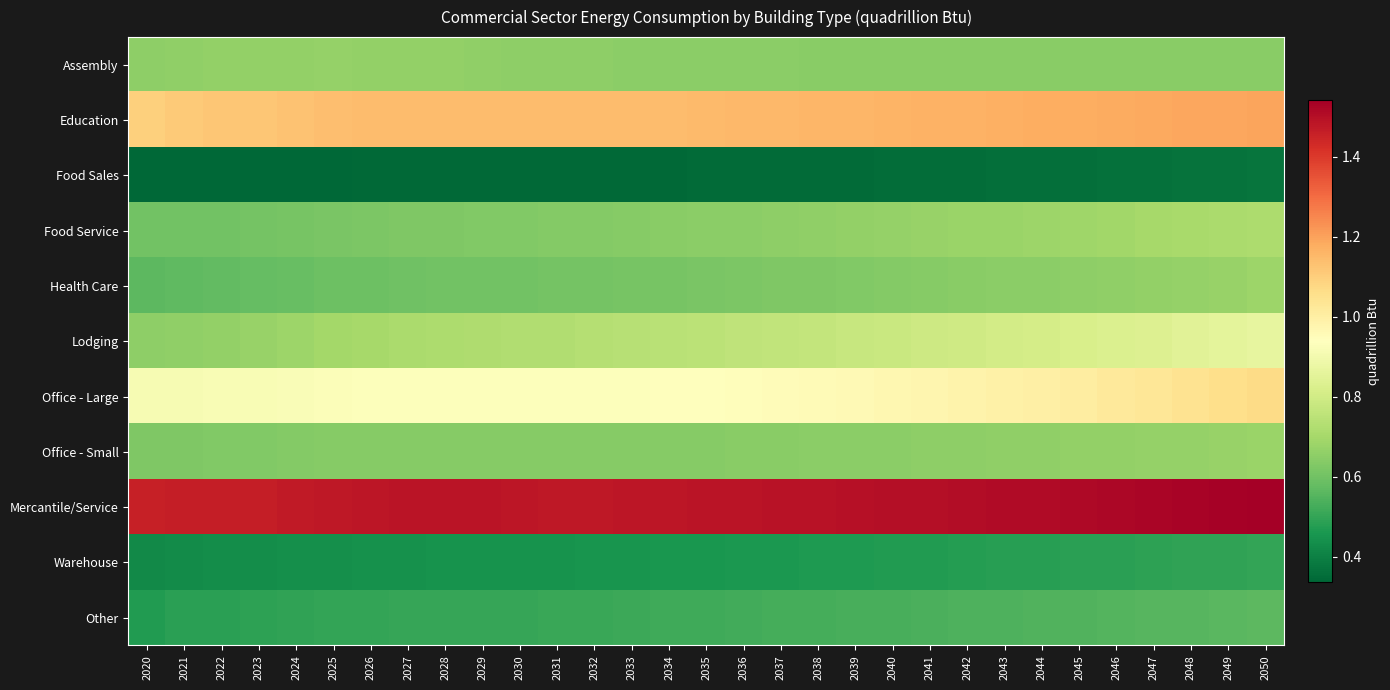

Reading right to left, extract all data points from this chart.

Assembly: 2050=0.6	2049=0.6	2048=0.6	2047=0.6	2046=0.6	2045=0.6	2044=0.6	2043=0.6	2042=0.6	2041=0.6	2040=0.6	2039=0.6	2038=0.6	2037=0.6	2036=0.6	2035=0.6	2034=0.7	2033=0.7	2032=0.7	2031=0.7	2030=0.7	2029=0.7	2028=0.7	2027=0.7	2026=0.7	2025=0.7	2024=0.7	2023=0.7	2022=0.7	2021=0.7	2020=0.7
Education: 2050=1.2	2049=1.2	2048=1.2	2047=1.2	2046=1.2	2045=1.2	2044=1.2	2043=1.2	2042=1.2	2041=1.2	2040=1.2	2039=1.2	2038=1.2	2037=1.2	2036=1.2	2035=1.1	2034=1.1	2033=1.1	2032=1.1	2031=1.1	2030=1.1	2029=1.1	2028=1.1	2027=1.1	2026=1.1	2025=1.1	2024=1.1	2023=1.1	2022=1.1	2021=1.1	2020=1.1
Food Sales: 2050=0.4	2049=0.4	2048=0.4	2047=0.4	2046=0.4	2045=0.4	2044=0.4	2043=0.4	2042=0.4	2041=0.4	2040=0.4	2039=0.4	2038=0.3	2037=0.3	2036=0.3	2035=0.3	2034=0.3	2033=0.3	2032=0.3	2031=0.3	2030=0.3	2029=0.3	2028=0.3	2027=0.3	2026=0.3	2025=0.3	2024=0.3	2023=0.3	2022=0.3	2021=0.3	2020=0.3
Food Service: 2050=0.7	2049=0.7	2048=0.7	2047=0.7	2046=0.7	2045=0.7	2044=0.7	2043=0.7	2042=0.7	2041=0.7	2040=0.7	2039=0.7	2038=0.7	2037=0.7	2036=0.7	2035=0.6	2034=0.6	2033=0.6	2032=0.6	2031=0.6	2030=0.6	2029=0.6	2028=0.6	2027=0.6	2026=0.6	2025=0.6	2024=0.6	2023=0.6	2022=0.6	2021=0.6	2020=0.6
Health Care: 2050=0.7	2049=0.7	2048=0.7	2047=0.7	2046=0.7	2045=0.7	2044=0.7	2043=0.6	2042=0.6	2041=0.6	2040=0.6	2039=0.6	2038=0.6	2037=0.6	2036=0.6	2035=0.6	2034=0.6	2033=0.6	2032=0.6	2031=0.6	2030=0.6	2029=0.6	2028=0.6	2027=0.6	2026=0.6	2025=0.6	2024=0.6	2023=0.6	2022=0.6	2021=0.6	2020=0.6
Lodging: 2050=0.9	2049=0.9	2048=0.8	2047=0.8	2046=0.8	2045=0.8	2044=0.8	2043=0.8	2042=0.8	2041=0.8	2040=0.8	2039=0.8	2038=0.8	2037=0.8	2036=0.8	2035=0.8	2034=0.7	2033=0.7	2032=0.7	2031=0.7	2030=0.7	2029=0.7	2028=0.7	2027=0.7	2026=0.7	2025=0.7	2024=0.7	2023=0.7	2022=0.7	2021=0.7	2020=0.7
Office - Large: 2050=1.1	2049=1.1	2048=1.0	2047=1.0	2046=1.0	2045=1.0	2044=1.0	2043=1.0	2042=1.0	2041=1.0	2040=1.0	2039=1.0	2038=1.0	2037=0.9	2036=0.9	2035=0.9	2034=0.9	2033=0.9	2032=0.9	2031=0.9	2030=0.9	2029=0.9	2028=0.9	2027=0.9	2026=0.9	2025=0.9	2024=0.9	2023=0.9	2022=0.9	2021=0.9	2020=0.9
Office - Small: 2050=0.7	2049=0.7	2048=0.7	2047=0.7	2046=0.7	2045=0.7	2044=0.7	2043=0.7	2042=0.7	2041=0.7	2040=0.7	2039=0.6	2038=0.6	2037=0.6	2036=0.6	2035=0.6	2034=0.6	2033=0.6	2032=0.6	2031=0.6	2030=0.6	2029=0.6	2028=0.6	2027=0.6	2026=0.6	2025=0.6	2024=0.6	2023=0.6	2022=0.6	2021=0.6	2020=0.6
Mercantile/Service: 2050=1.5	2049=1.5	2048=1.5	2047=1.5	2046=1.5	2045=1.5	2044=1.5	2043=1.5	2042=1.5	2041=1.5	2040=1.5	2039=1.5	2038=1.5	2037=1.5	2036=1.5	2035=1.5	2034=1.5	2033=1.5	2032=1.5	2031=1.5	2030=1.5	2029=1.5	2028=1.5	2027=1.5	2026=1.5	2025=1.5	2024=1.5	2023=1.5	2022=1.5	2021=1.5	2020=1.5
Warehouse: 2050=0.5	2049=0.5	2048=0.5	2047=0.5	2046=0.5	2045=0.5	2044=0.5	2043=0.5	2042=0.5	2041=0.5	2040=0.5	2039=0.5	2038=0.5	2037=0.5	2036=0.5	2035=0.5	2034=0.5	2033=0.5	2032=0.5	2031=0.4	2030=0.4	2029=0.4	2028=0.4	2027=0.4	2026=0.4	2025=0.4	2024=0.4	2023=0.4	2022=0.4	2021=0.4	2020=0.4
Other: 2050=0.6	2049=0.6	2048=0.6	2047=0.6	2046=0.6	2045=0.5	2044=0.5	2043=0.5	2042=0.5	2041=0.5	2040=0.5	2039=0.5	2038=0.5	2037=0.5	2036=0.5	2035=0.5	2034=0.5	2033=0.5	2032=0.5	2031=0.5	2030=0.5	2029=0.5	2028=0.5	2027=0.5	2026=0.5	2025=0.5	2024=0.5	2023=0.5	2022=0.5	2021=0.5	2020=0.5